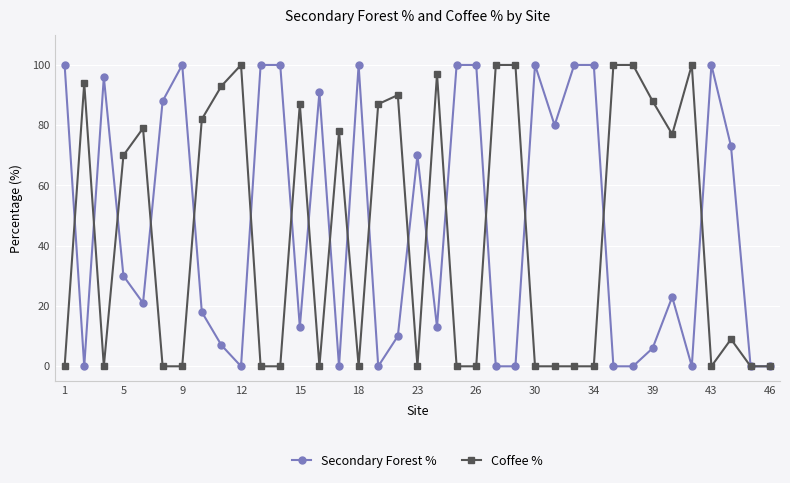

How many data points in Coffee % are less than 9?

18